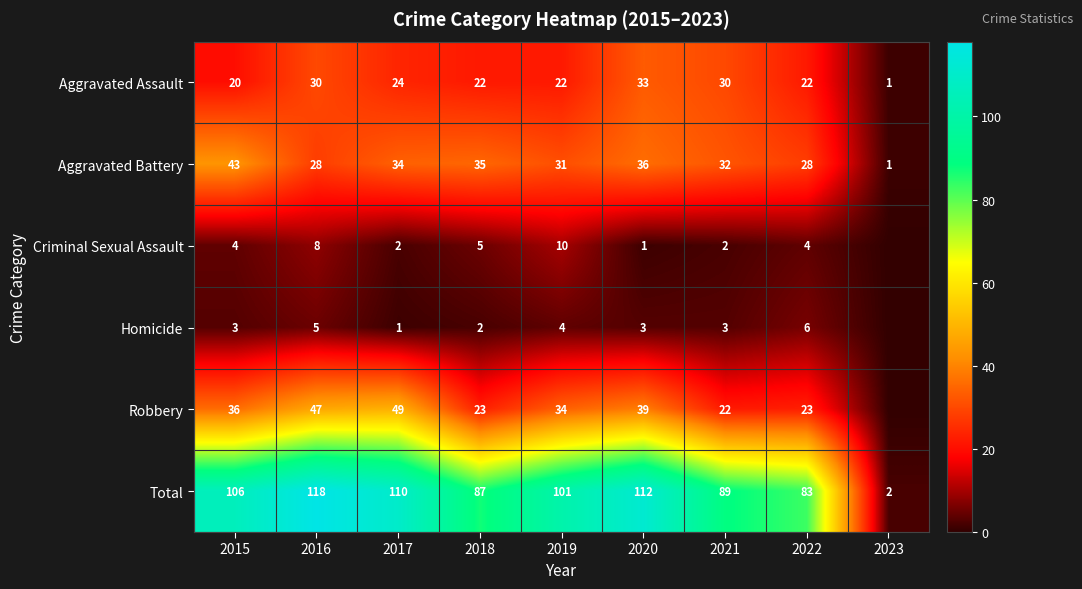

The value of Robbery at 2015 is 36. True or false?

True